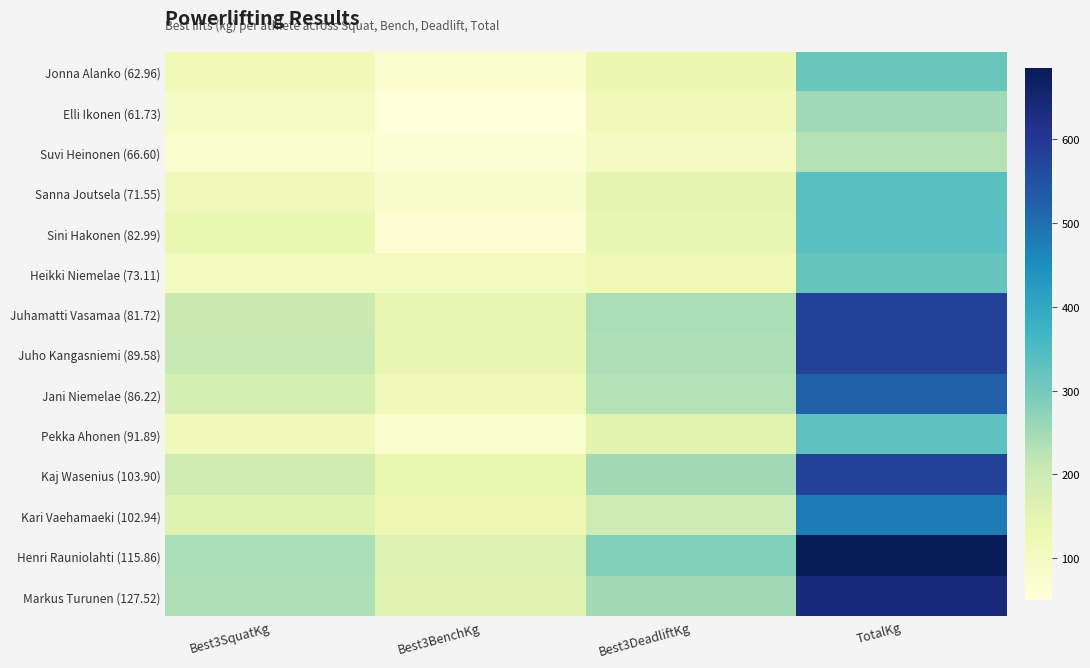

Rank the series by their maximum value, from highest to lowest.

Henri Rauniolahti (115.86), Markus Turunen (127.52), Juhamatti Vasamaa (81.72), Juho Kangasniemi (89.58), Kaj Wasenius (103.90), Jani Niemelae (86.22), Kari Vaehamaeki (102.94), Sini Hakonen (82.99), Sanna Joutsela (71.55), Pekka Ahonen (91.89), Heikki Niemelae (73.11), Jonna Alanko (62.96), Elli Ikonen (61.73), Suvi Heinonen (66.60)